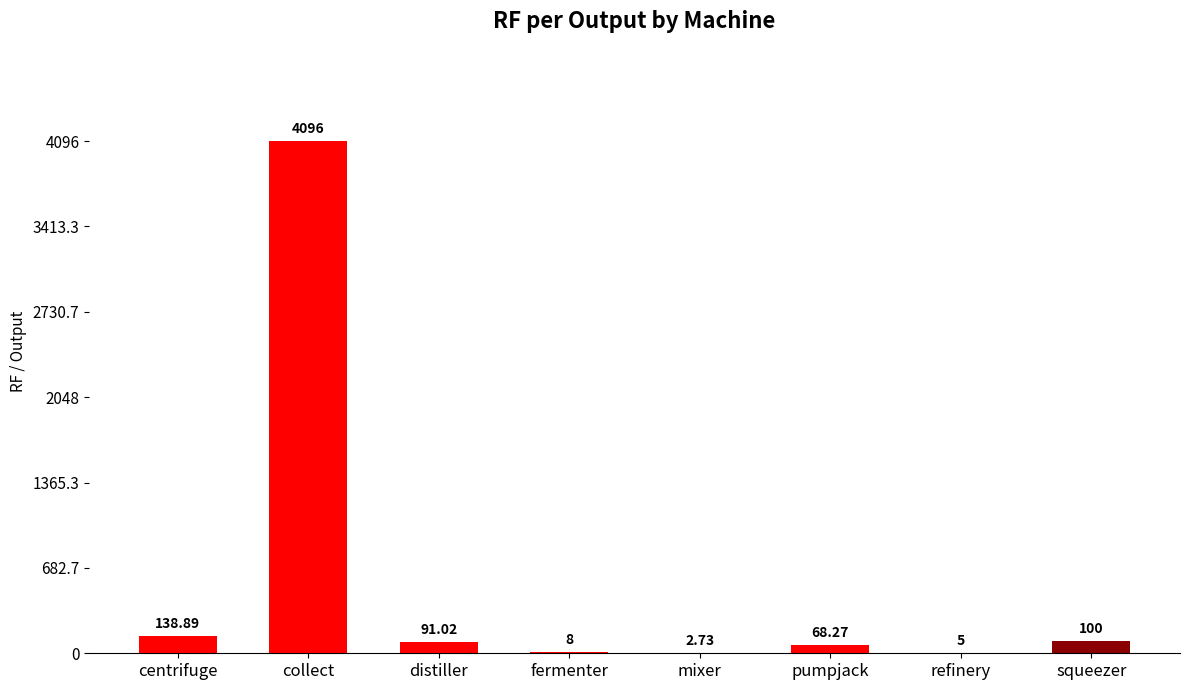

At which label is the value closest to 2049?

centrifuge